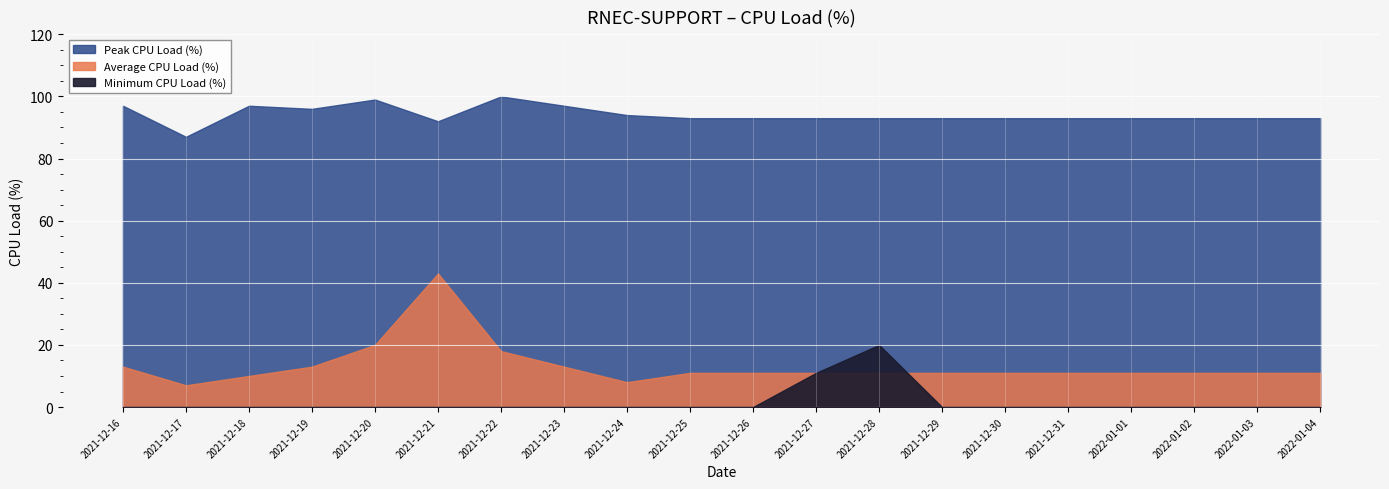

Is it true that Average CPU Load (%) equals 13 at 2021-12-23?

True